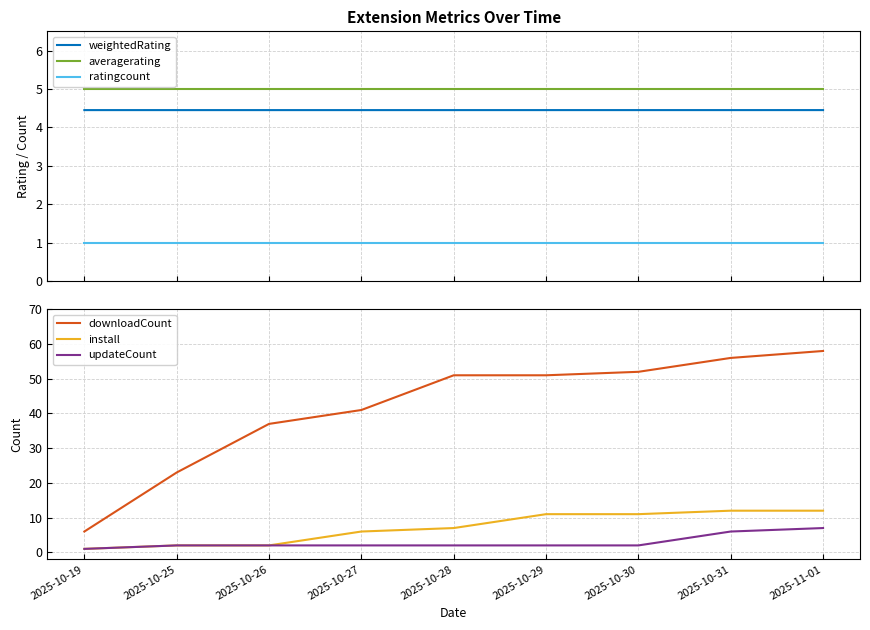

What is the total value across all series at 2025-10-28?

70.5